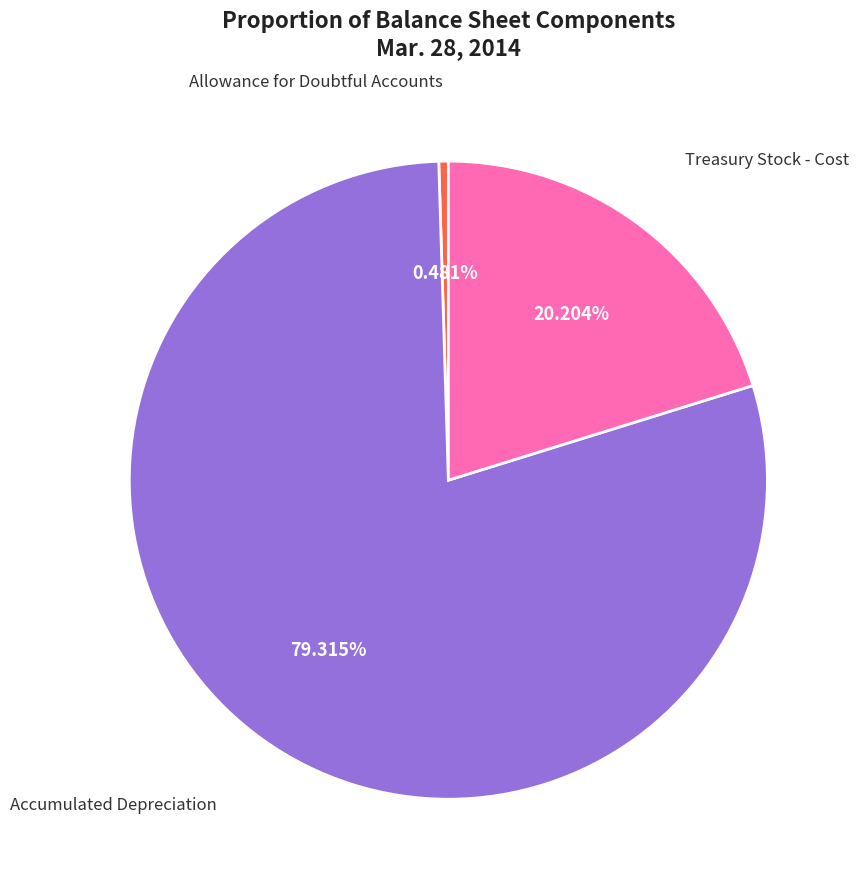

Does any single category account for the majority?

Yes